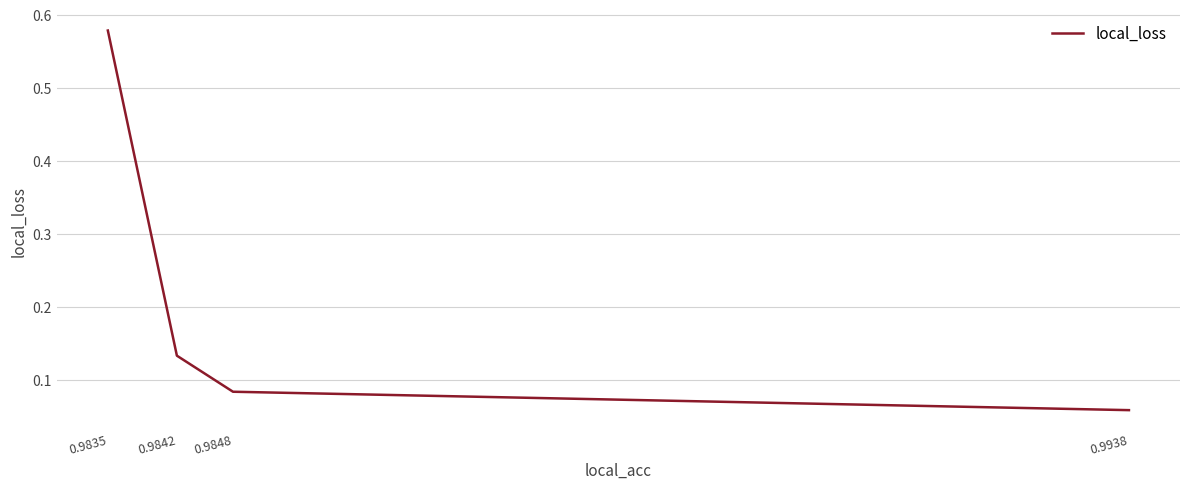

What is the difference between the maximum and minimum values?

0.5